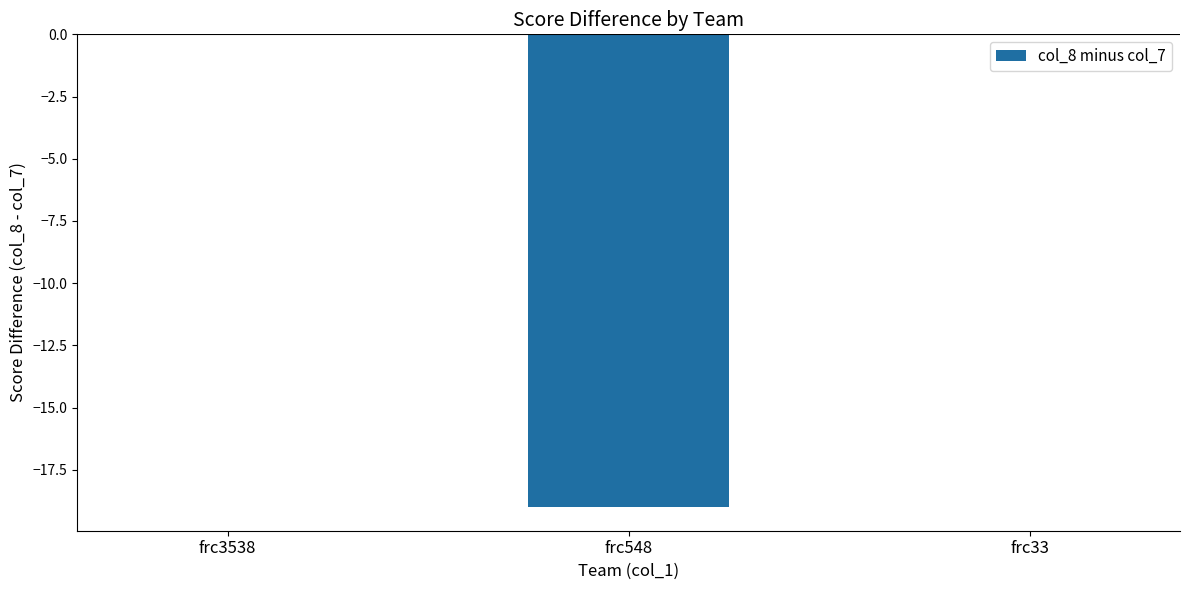

Is it true that the value at frc548 is -32?

False